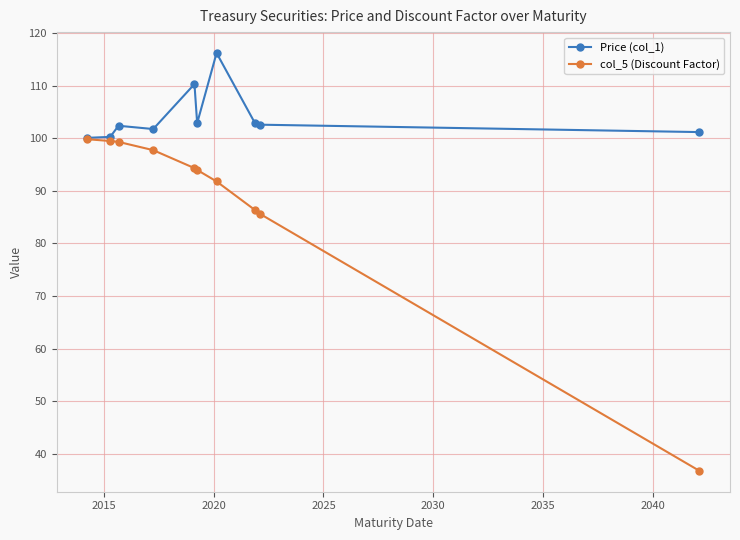

True or false: Price (col_1) has more than 1 points higher than both neighbors.

True